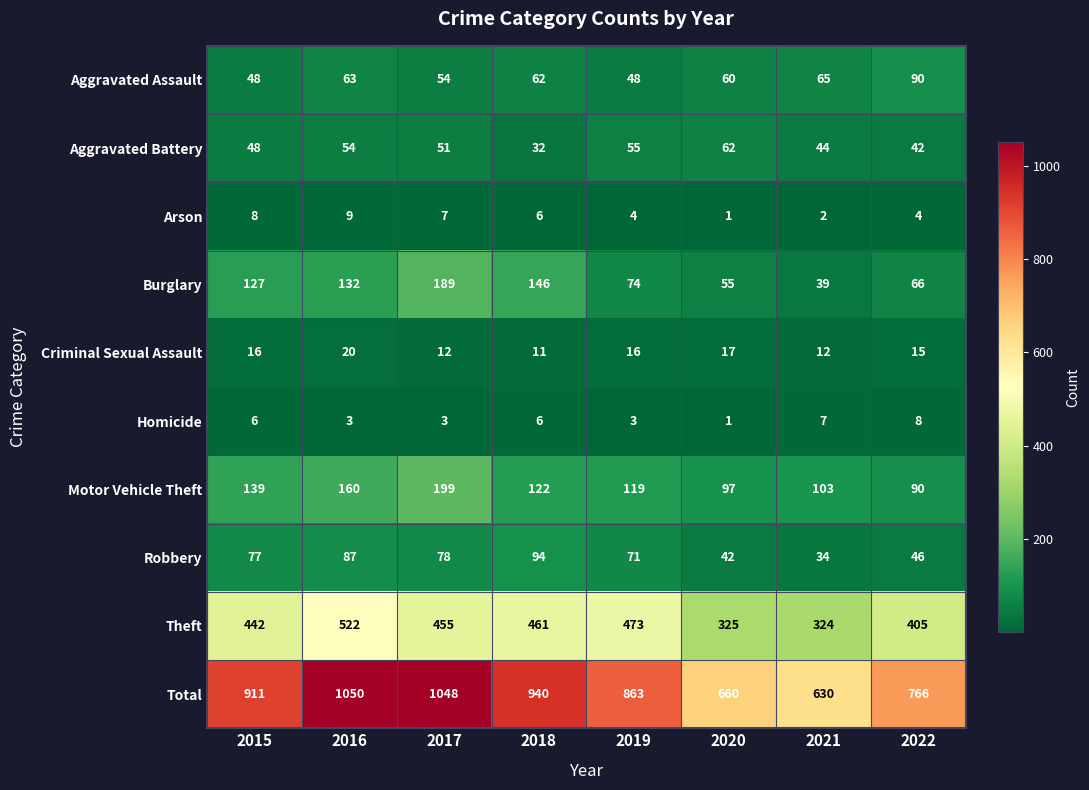

Which series has the largest range (max minus min)?

Total